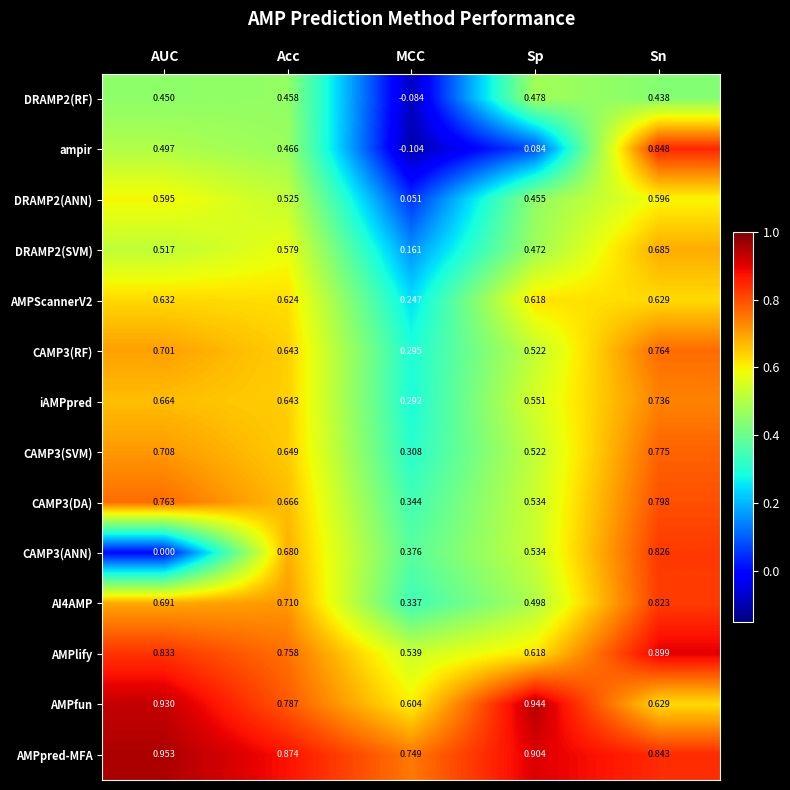

At which category does the chart reach its minimum across all series?

MCC